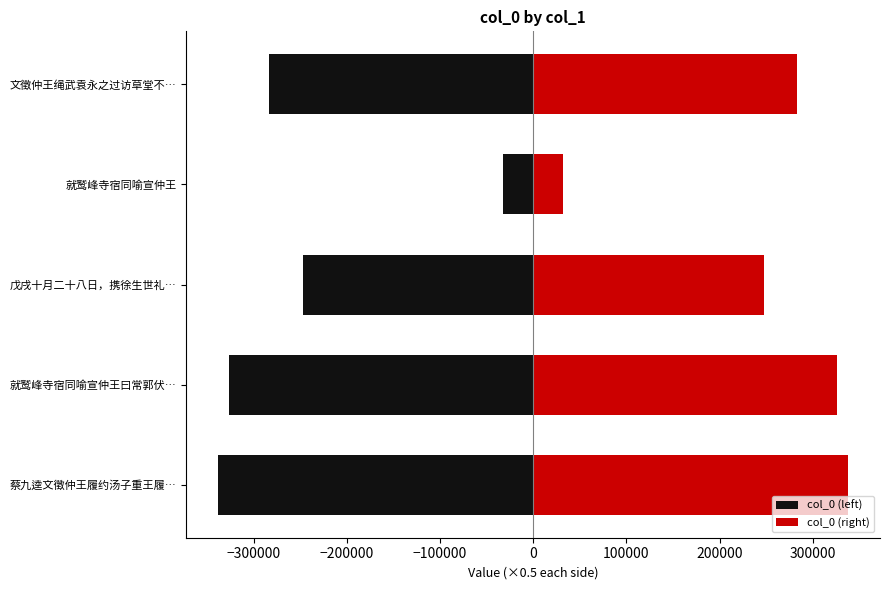

What is the value of the col_0 (right) bar at the 4th from the left?

32099.5